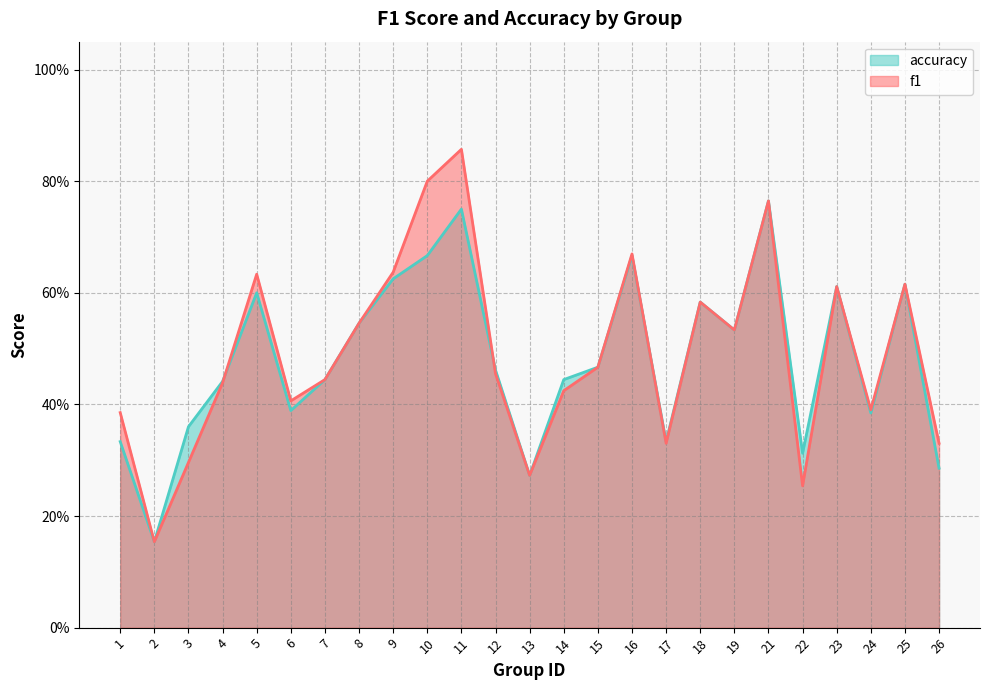

What is the total value across all series at 14?

0.9